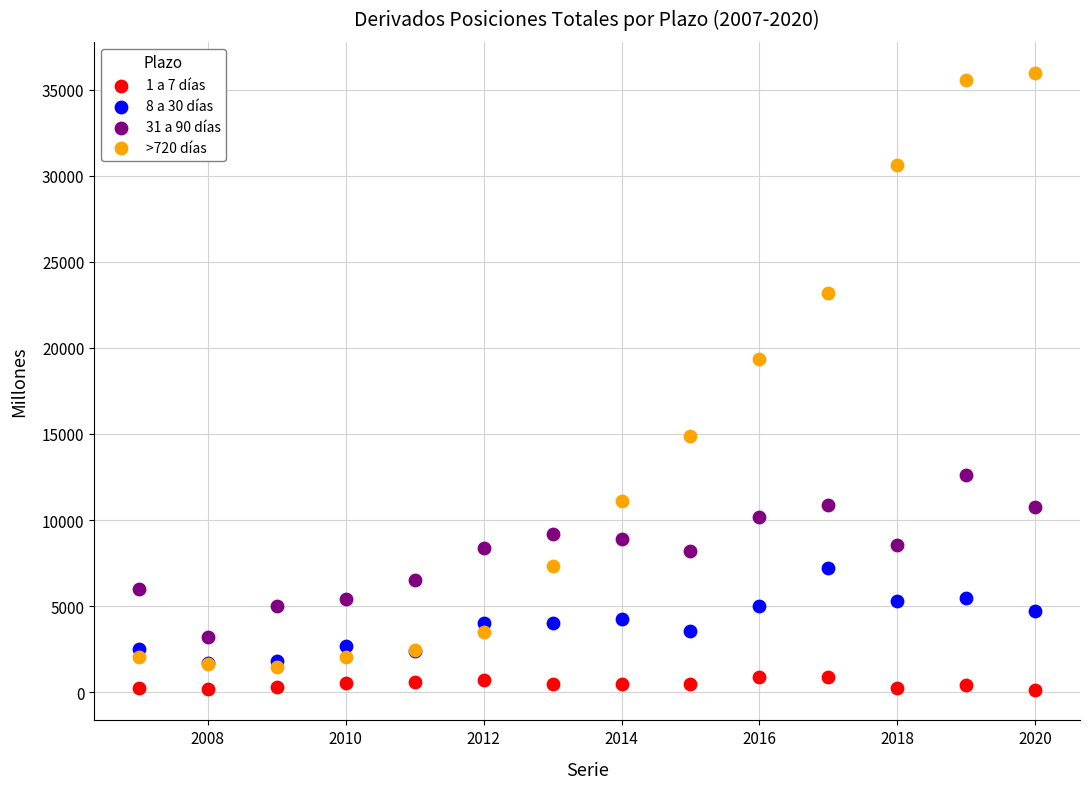

What are all the series names shown in the legend?

1 a 7 días, 8 a 30 días, 31 a 90 días, >720 días